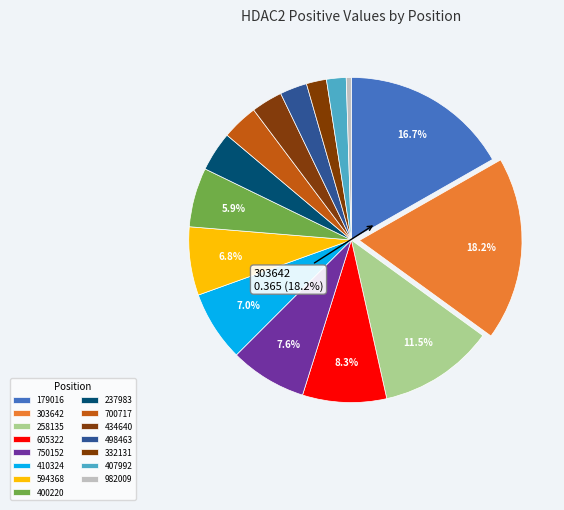

Which slice is the smallest?

982009